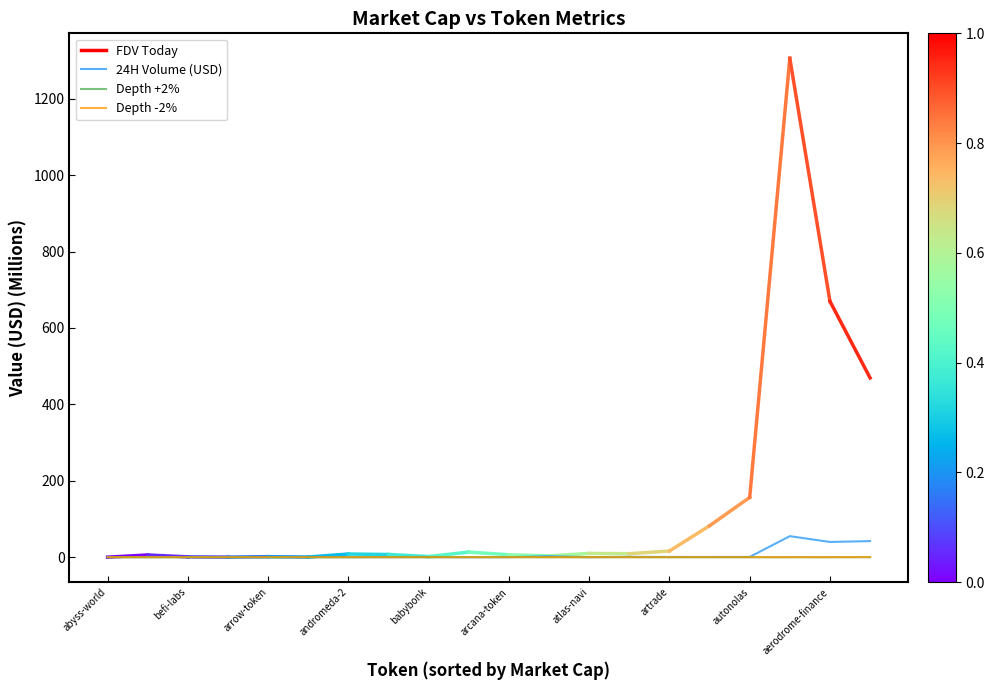

Does the chart display data point markers on the line(s)?

No